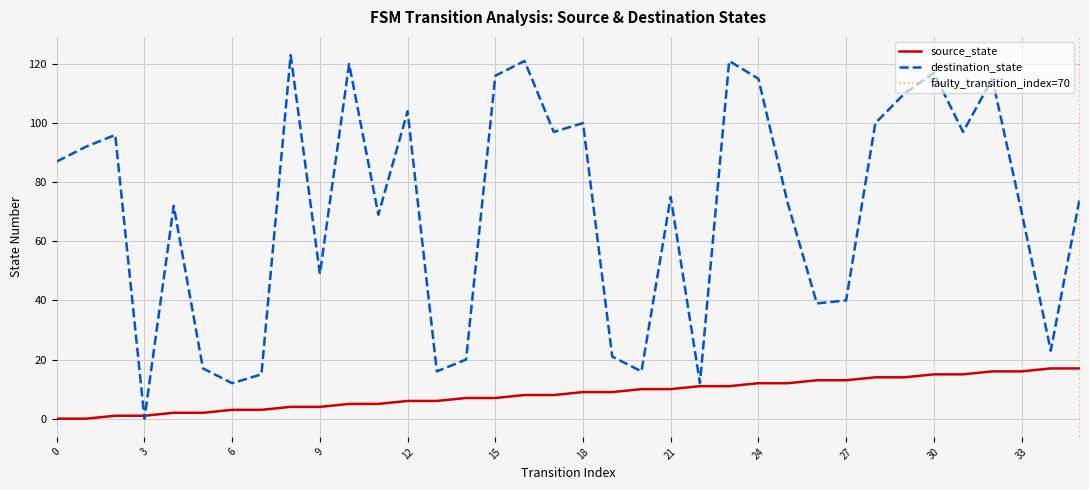

Which series changed the most between 0 and 20?

destination_state